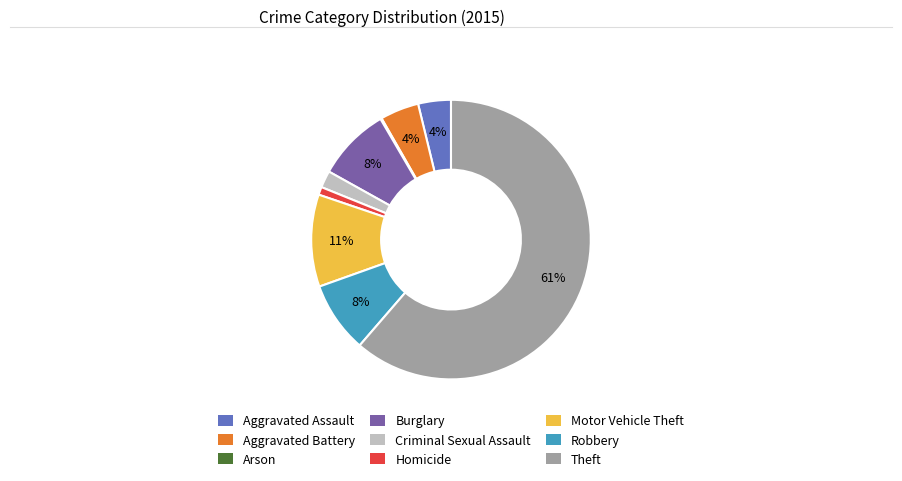

To the nearest percent, what is the combined percentage of Theft and Aggravated Battery?

66%